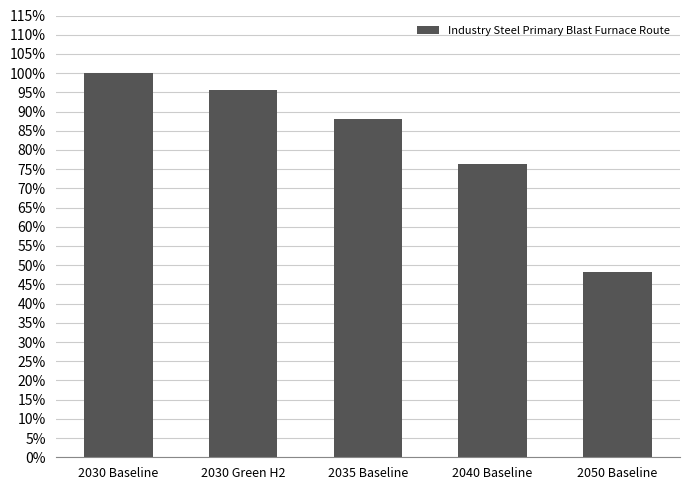

What is the smallest value displayed?

0.5